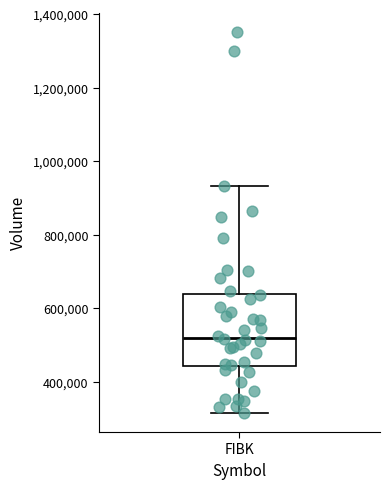

Transcribe this box plot: give where the median line is, the range the box spans, and where the two whiskers end, as read against the y-axis. The values are not printed on the chart, so give them approximately, as read against the axis.

median 520000, box 440000 to 640000, whiskers 320000 to 940000